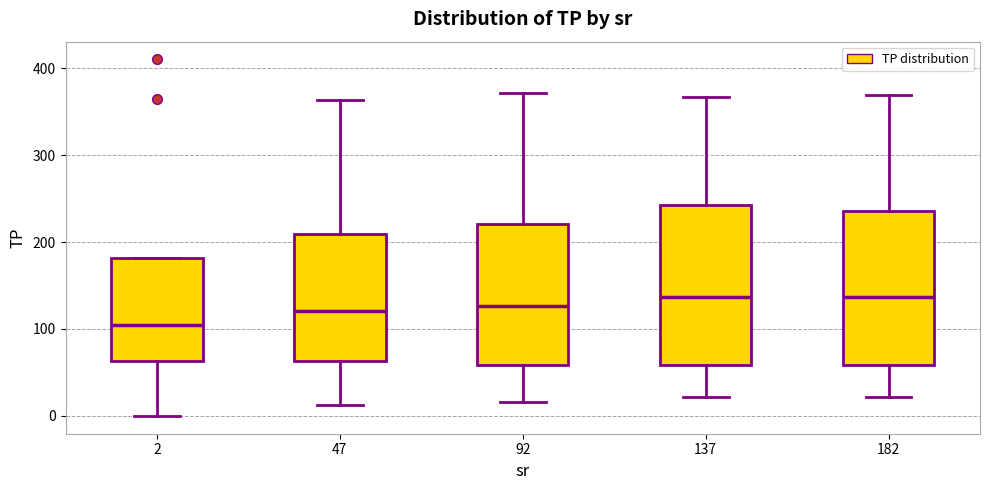

Reading left to right, transcribe this box plot: for each box, give where its median line is, the range the box spans, and where its two whiskers end, as read against the y-axis. The values are not printed on the chart, so give them approximately, as read against the axis.

2: median 100, box 60 to 180, whiskers 0 to 180
47: median 120, box 60 to 210, whiskers 10 to 360
92: median 130, box 60 to 220, whiskers 20 to 370
137: median 140, box 60 to 240, whiskers 20 to 370
182: median 140, box 60 to 240, whiskers 20 to 370